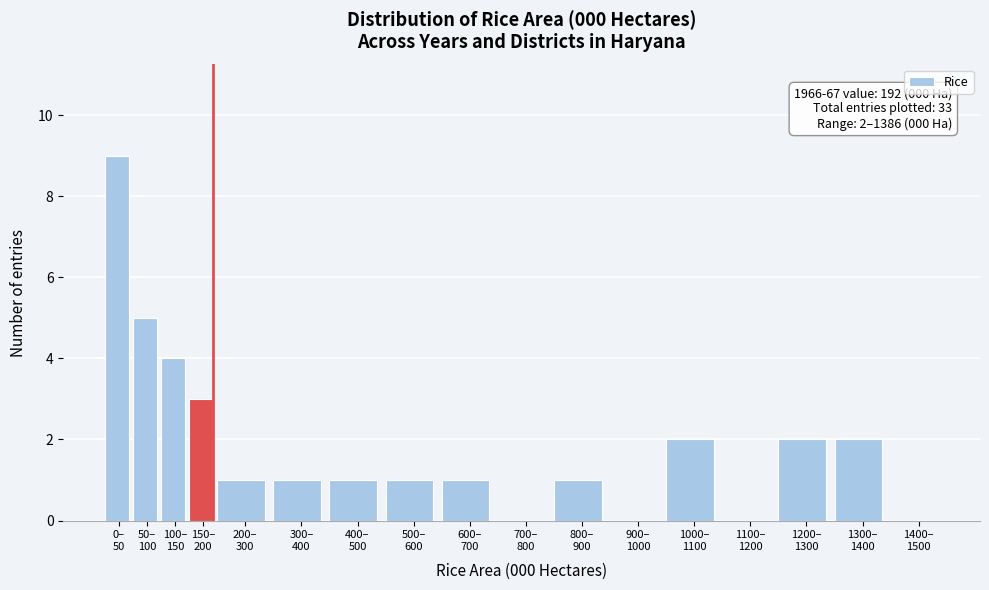

What is the sum of all values?

33